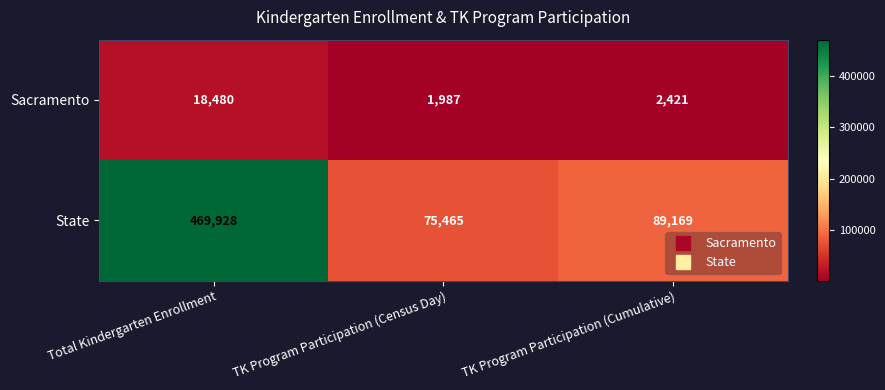

Count the number of data series in this chart.

2